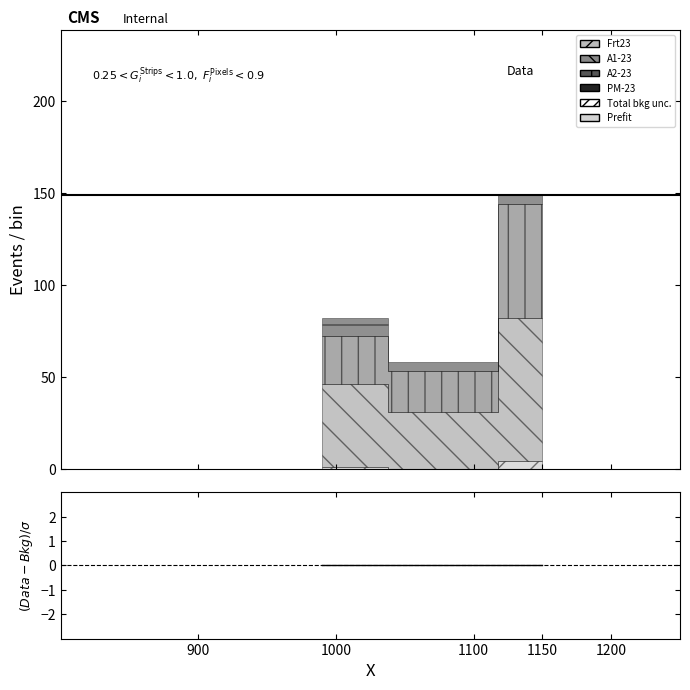

How many PM-23 values are between 5 and 10?

3